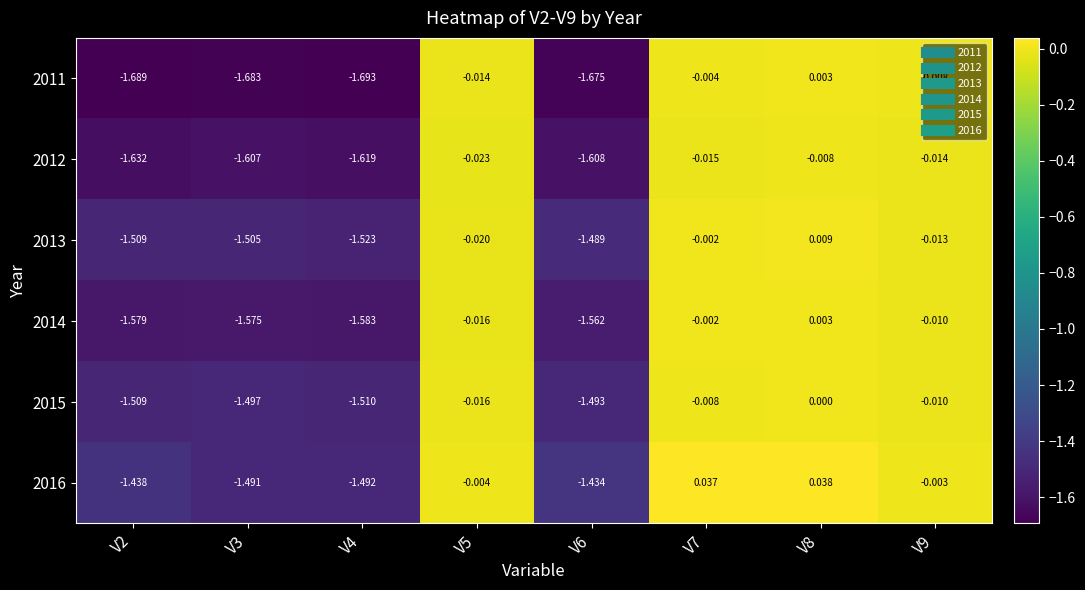

What is the difference between the highest and lowest values at V4?

0.2